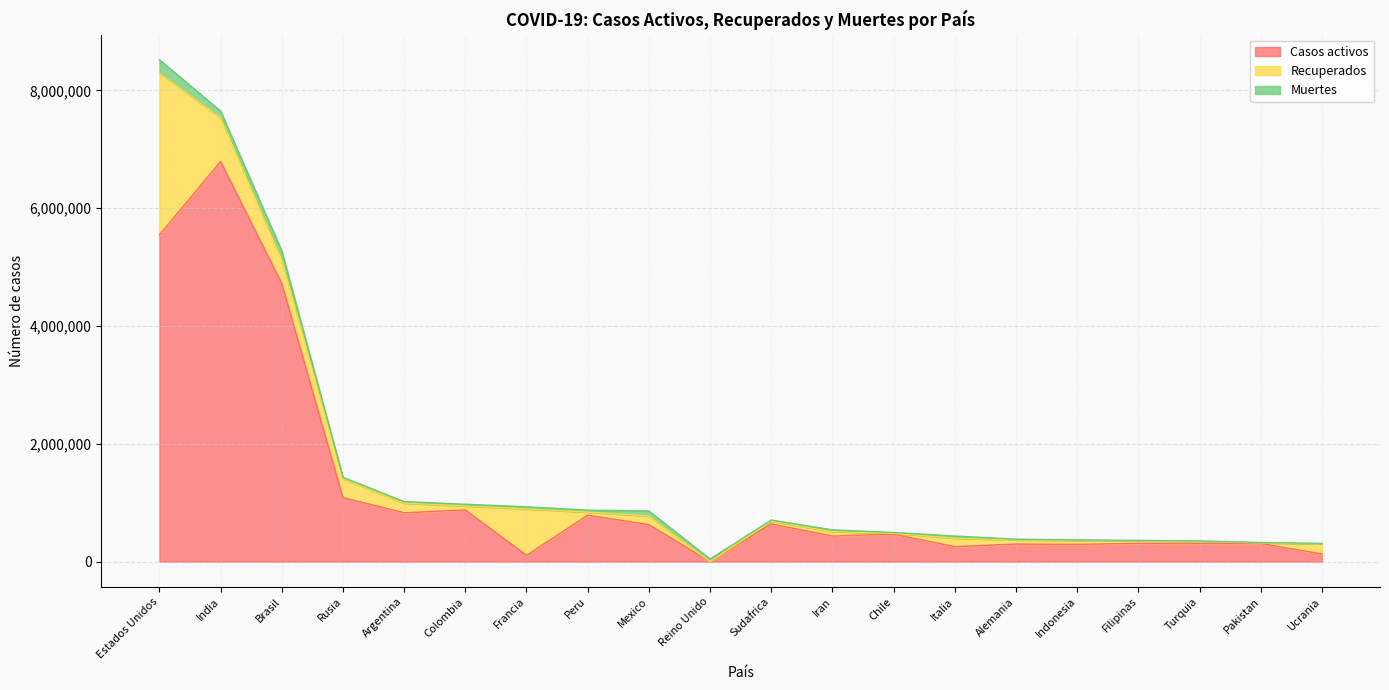

What is the sum of all Recuperados values?

6102968